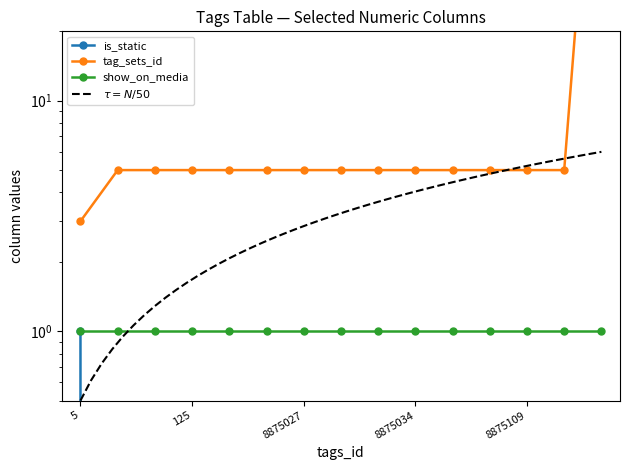

Which label corresponds to the largest value in the chart?

8876477